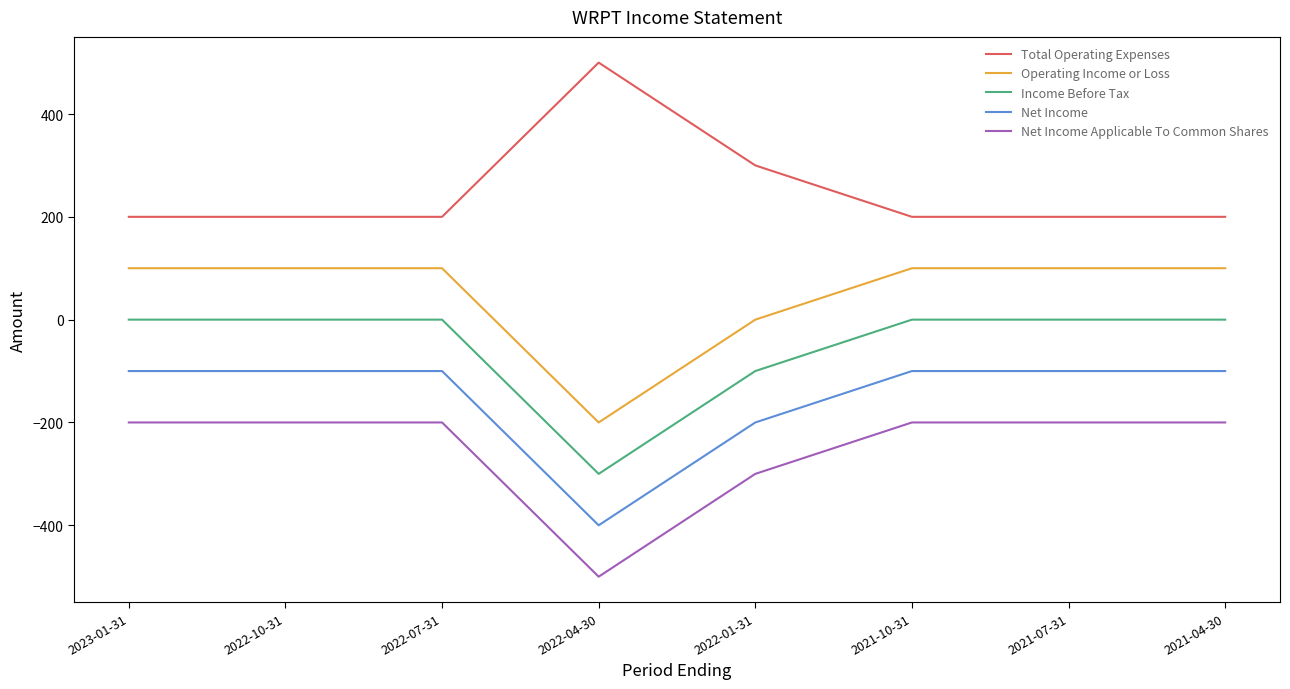

The value of Income Before Tax at 2022-07-31 is 153. True or false?

False